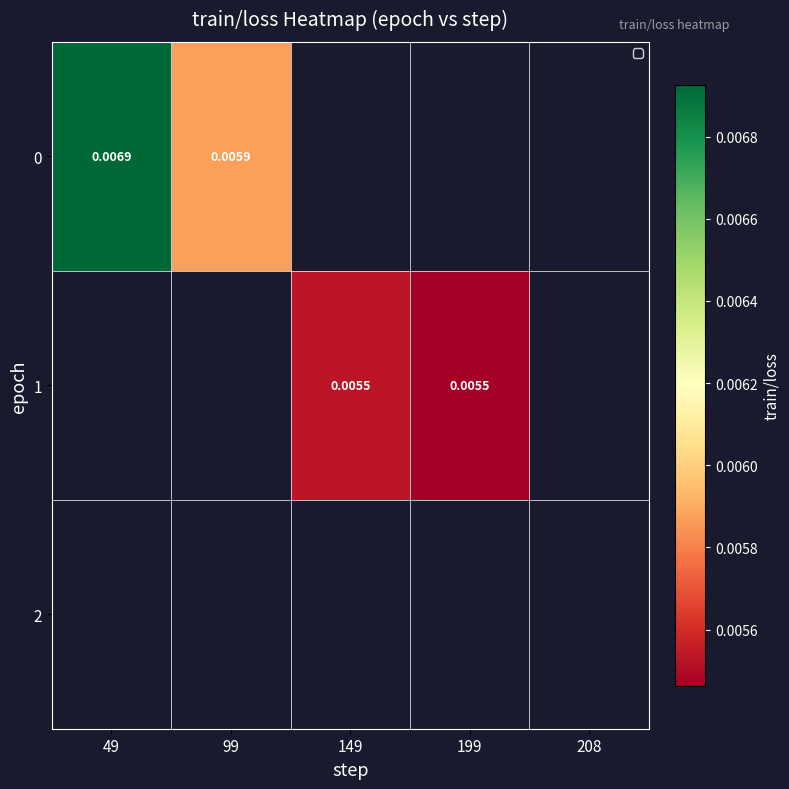

True or false: 1 has a value of 0.0 at 199.

True